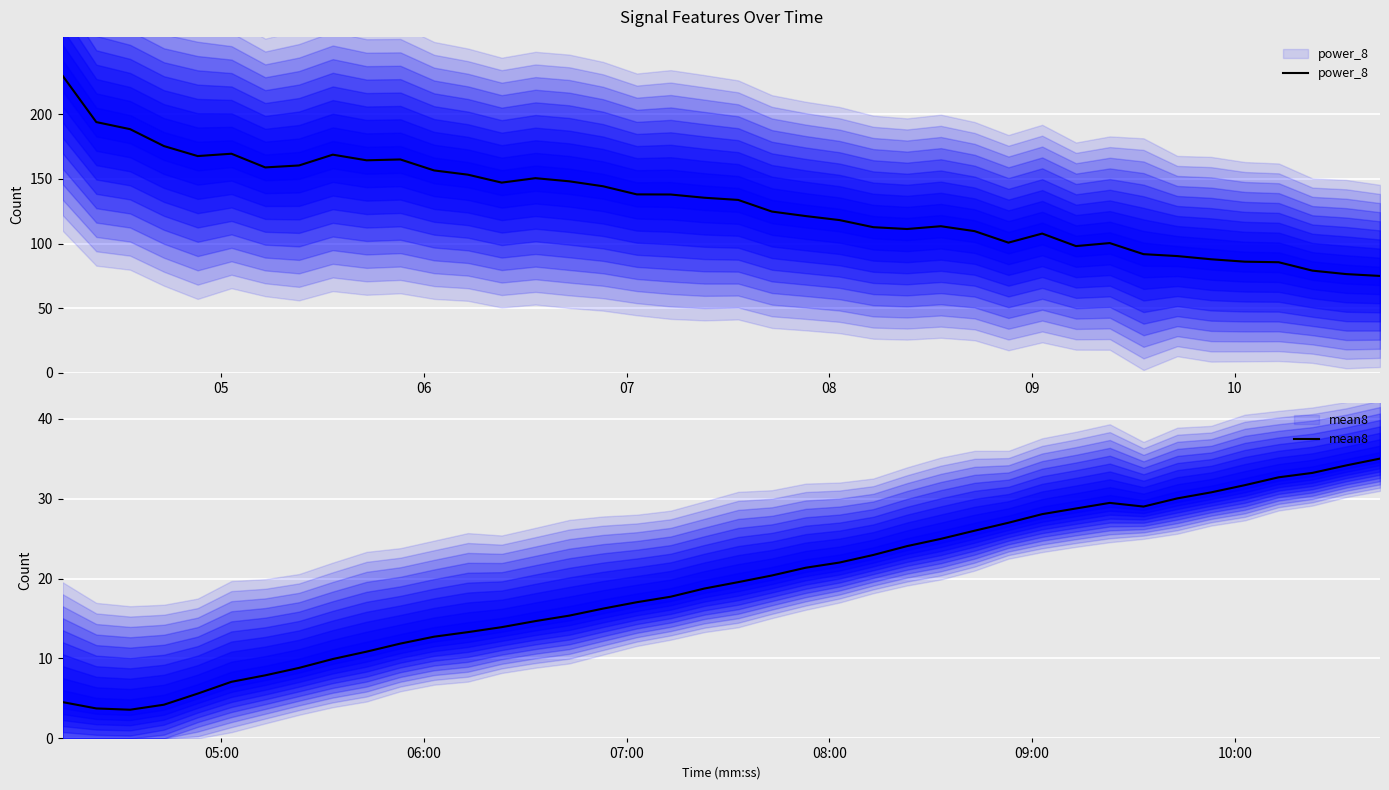

What is the greatest value displayed?

230.0